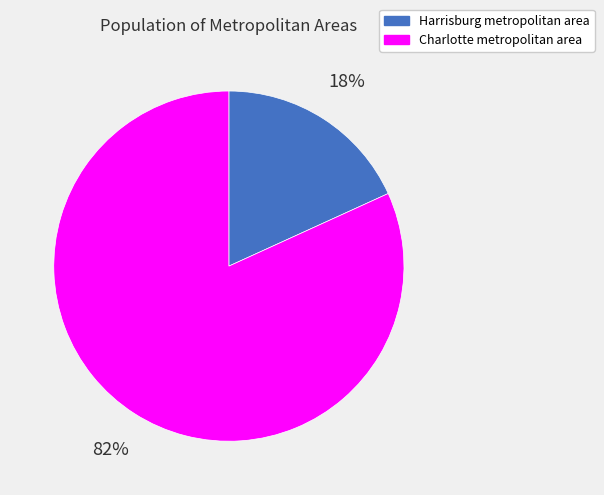

Which slice is the smallest?

Harrisburg metropolitan area